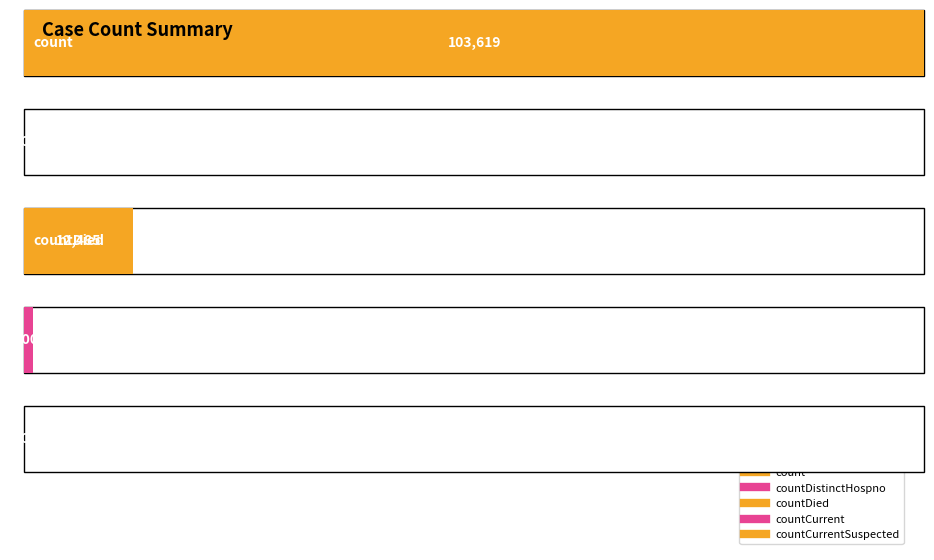

Reading left to right, transcribe all the data shown in this chart.

count=103619	countDistinctHospno=0	countDied=12485	countCurrent=1009	countCurrentSuspected=0